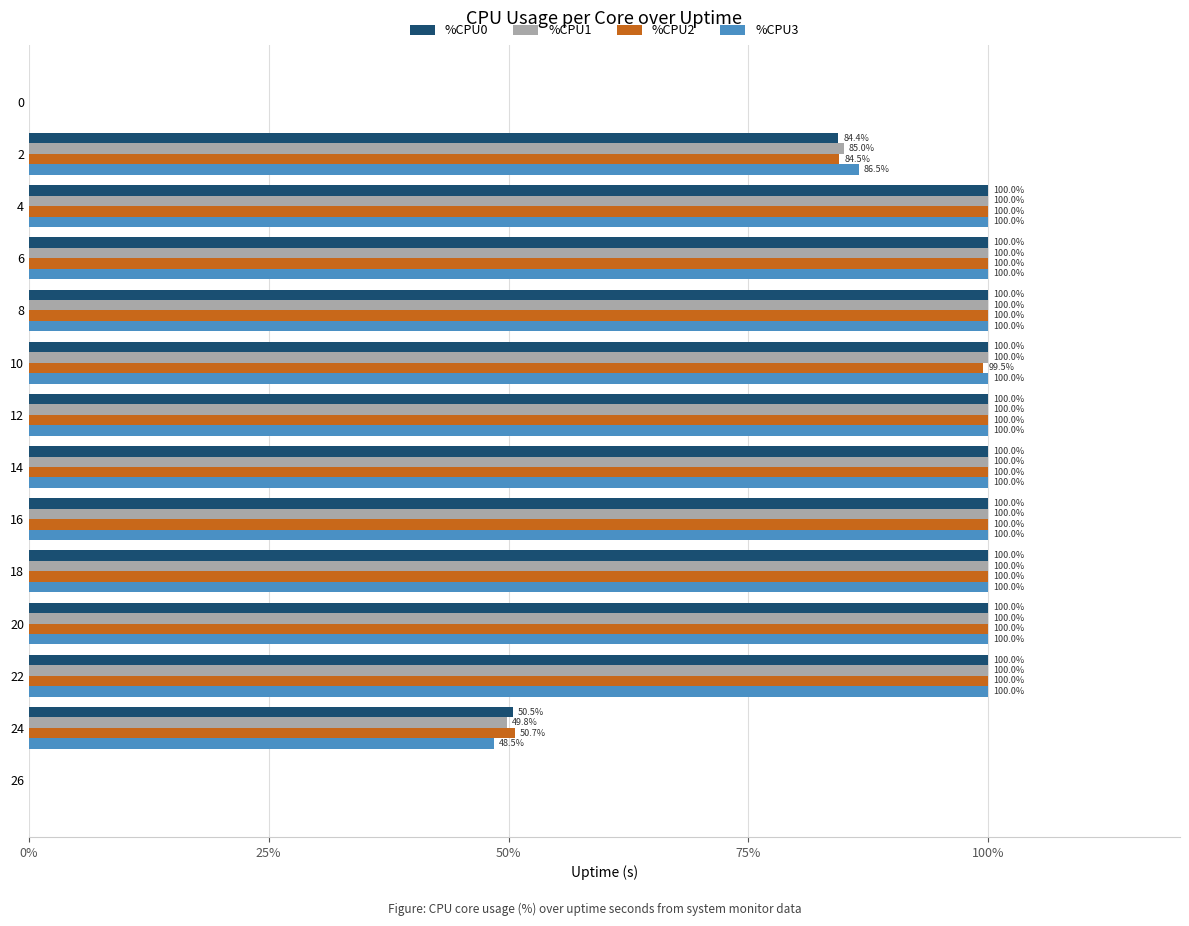

What is the highest value of the %CPU2 series?

100.0